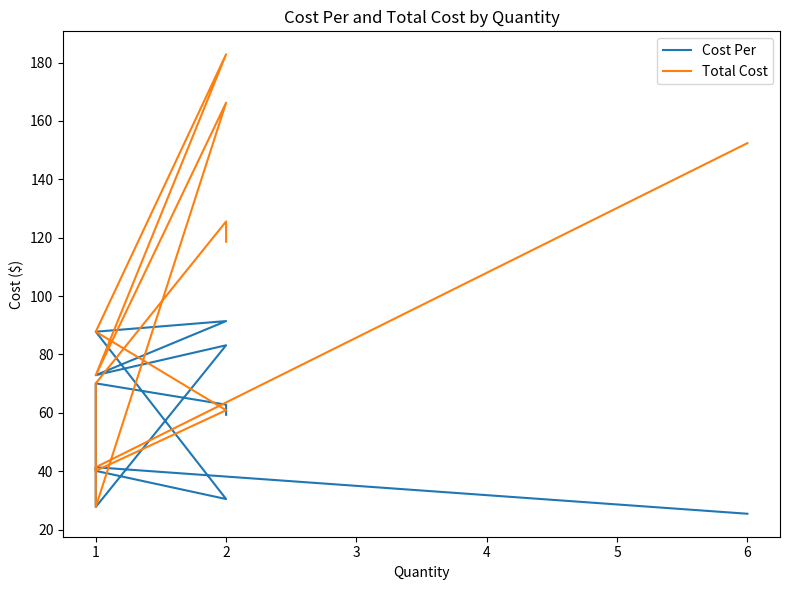

At which category is the sum across all series the highest?

2